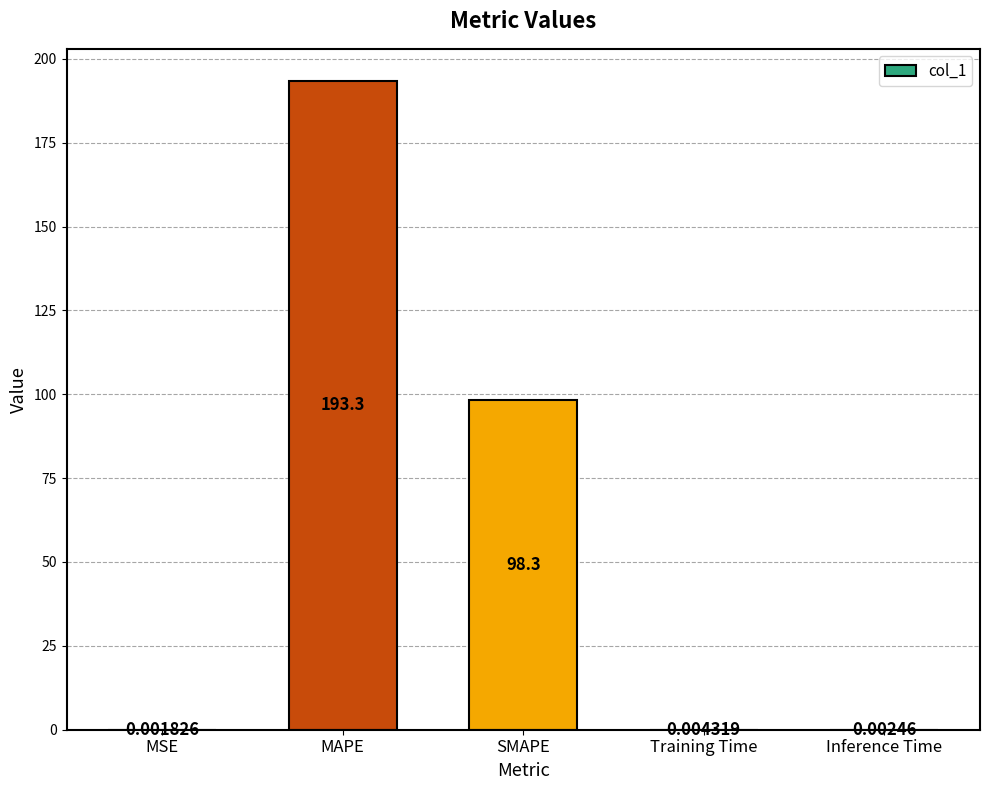

What is the sum of the values at MSE and SMAPE?

98.3